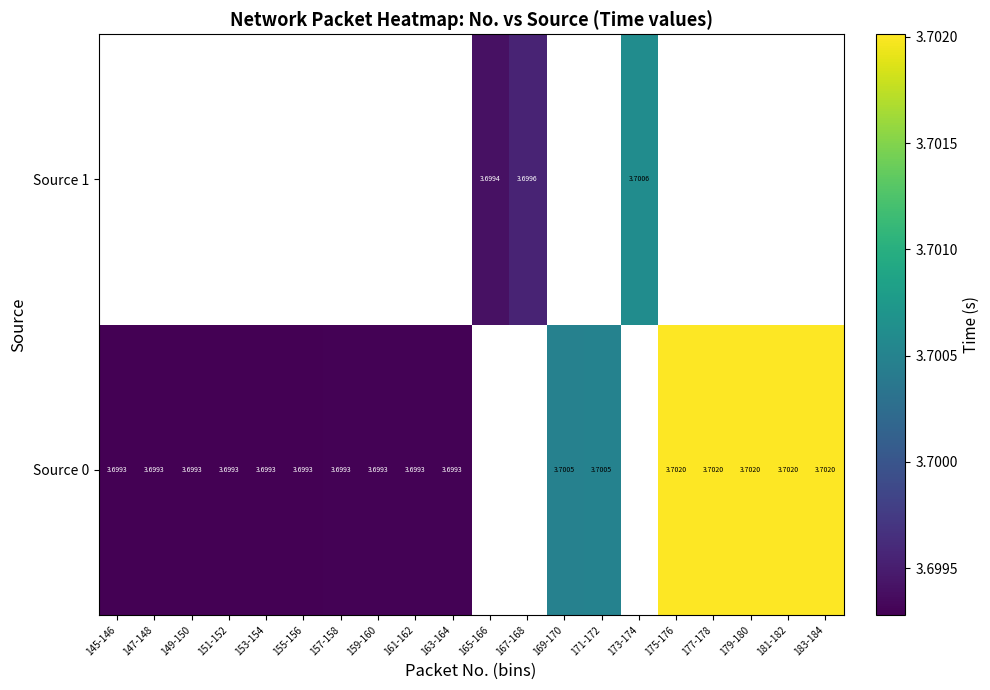

Rank the series by their average value, from lowest to highest.

Source 0, Source 1